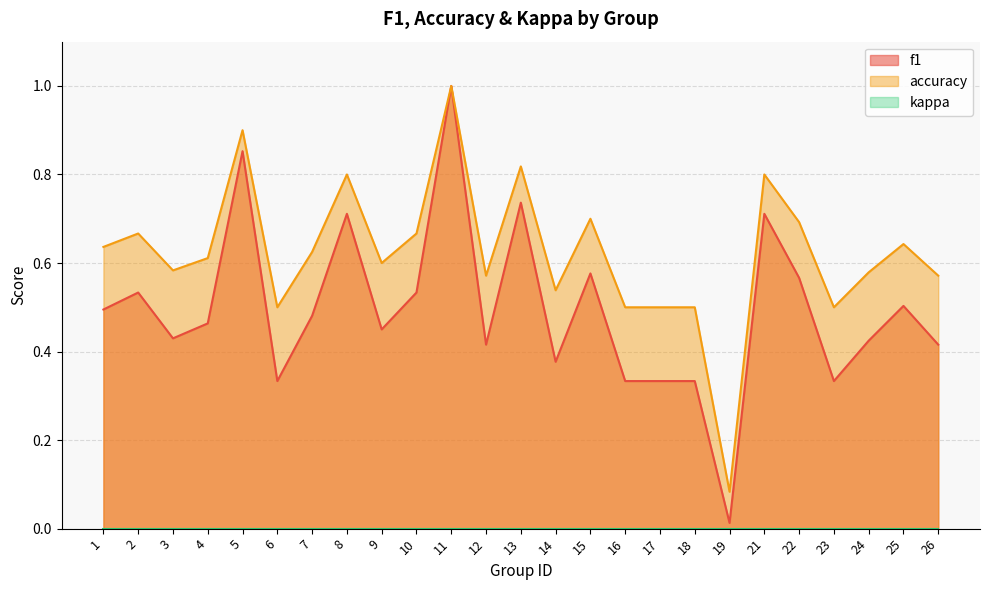

Which series has the largest range (max minus min)?

f1